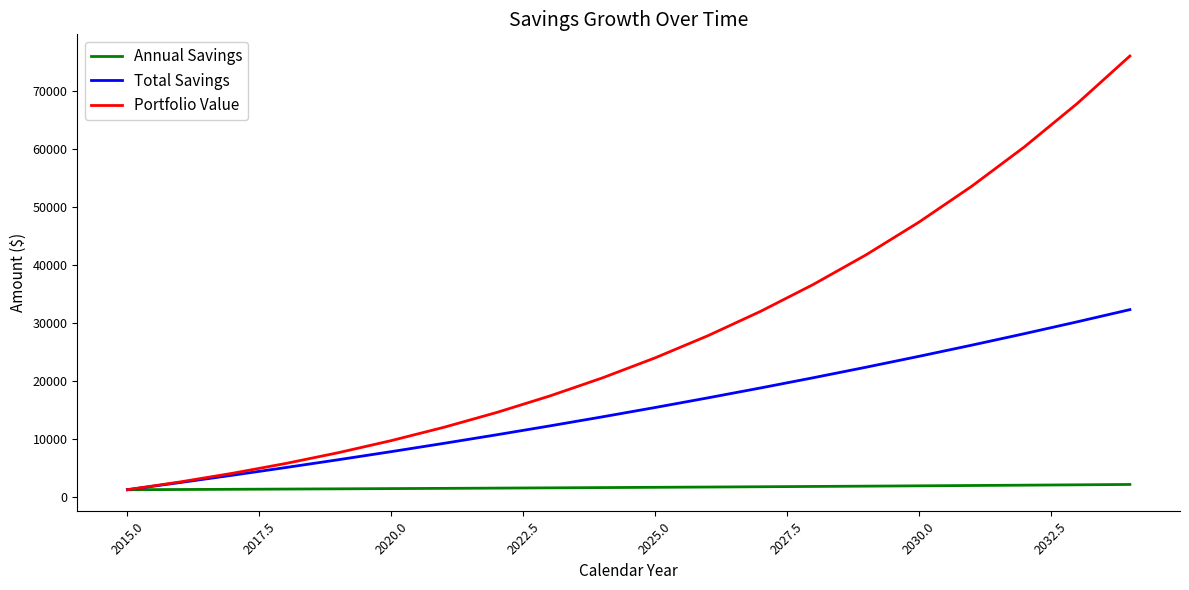

Which series has the widest spread of values?

Portfolio Value